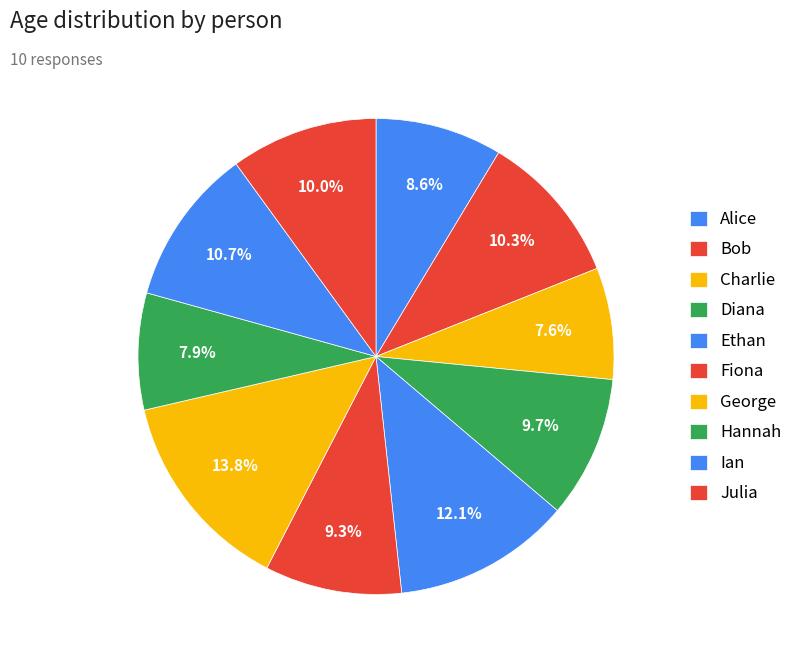

Do Julia and Ian together represent more than half of the pie?

No